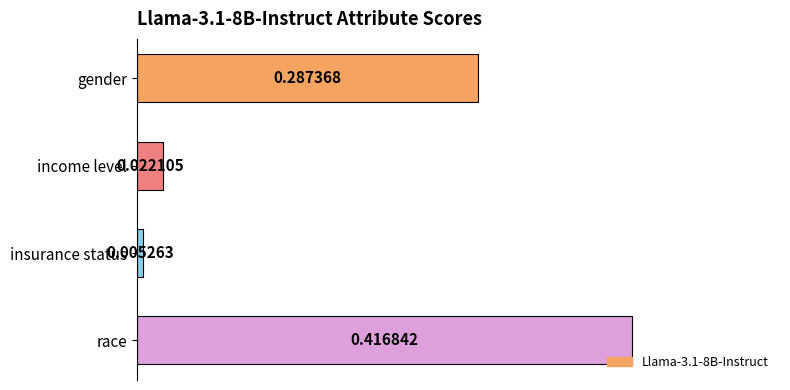

List the labels in order of value, largest first.

race, gender, income level, insurance status